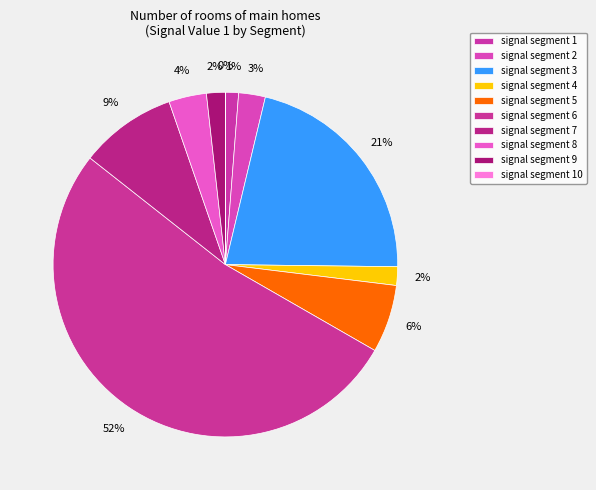

Which has a higher value, signal segment 9 or signal segment 1?

signal segment 9